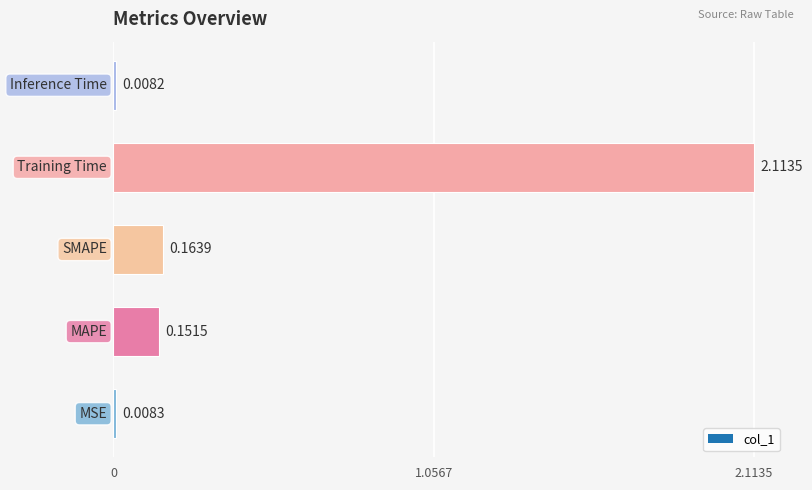

What is the average value?

0.5